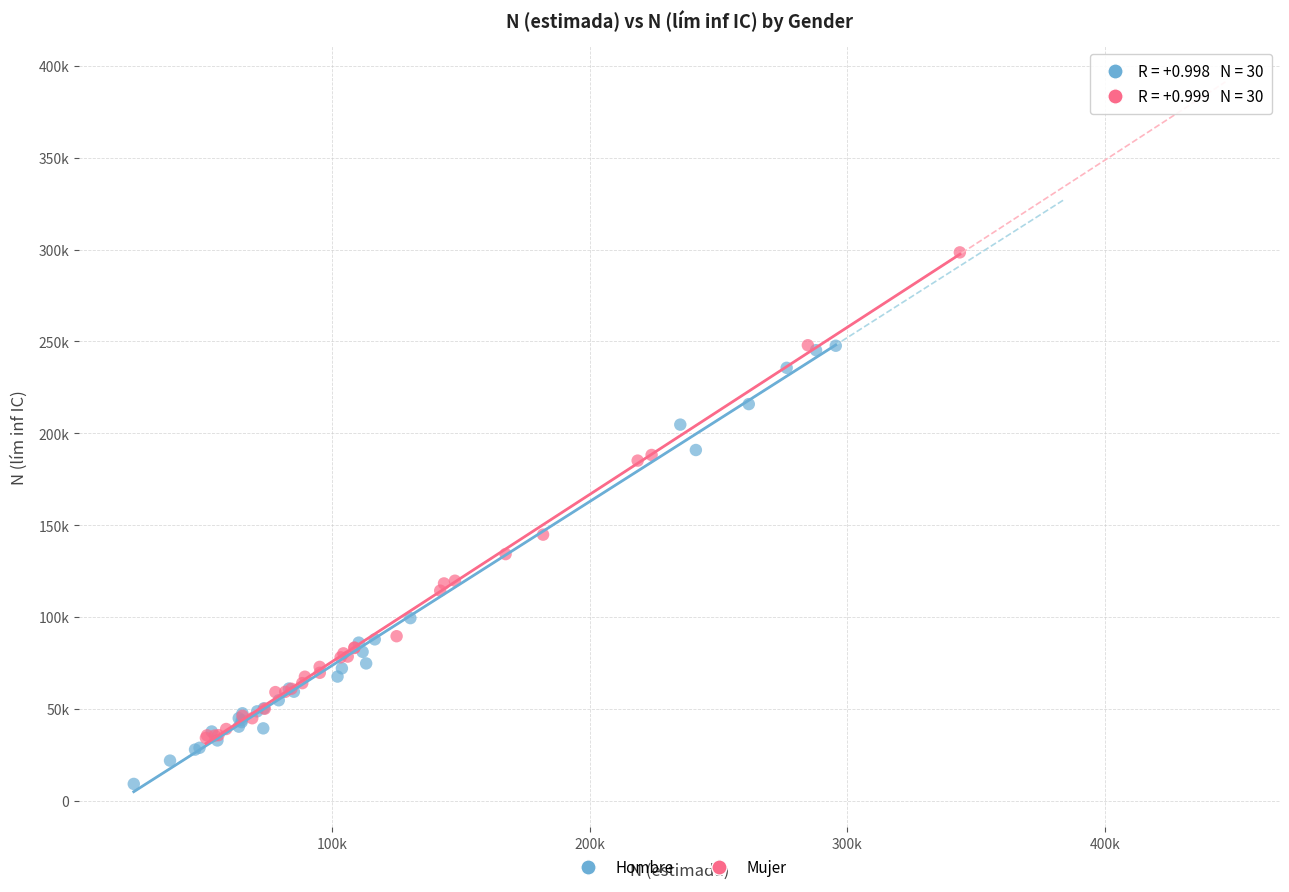

Which series has the widest spread of Y values?

Mujer